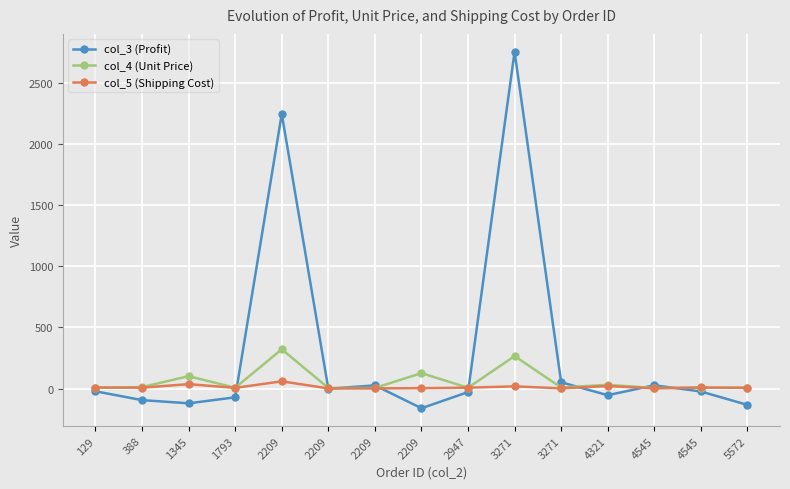

At which label does col_4 (Unit Price) reach its minimum?

4545